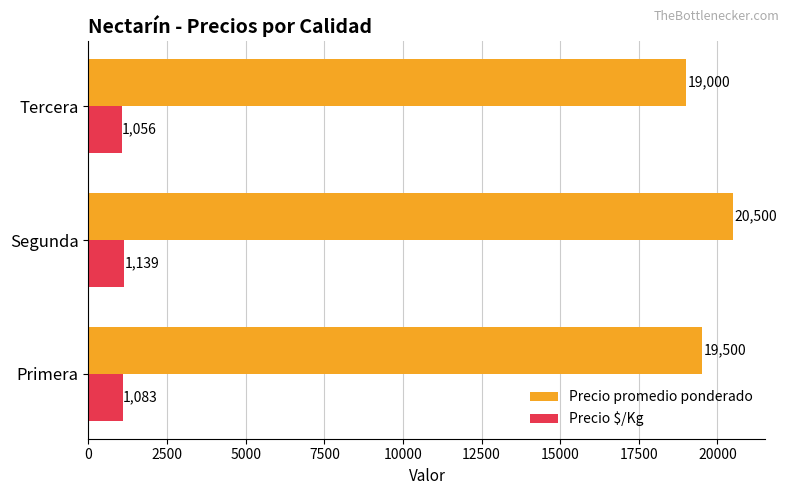

What is the difference between the maximum and minimum values in the Precio promedio ponderado series?

1500